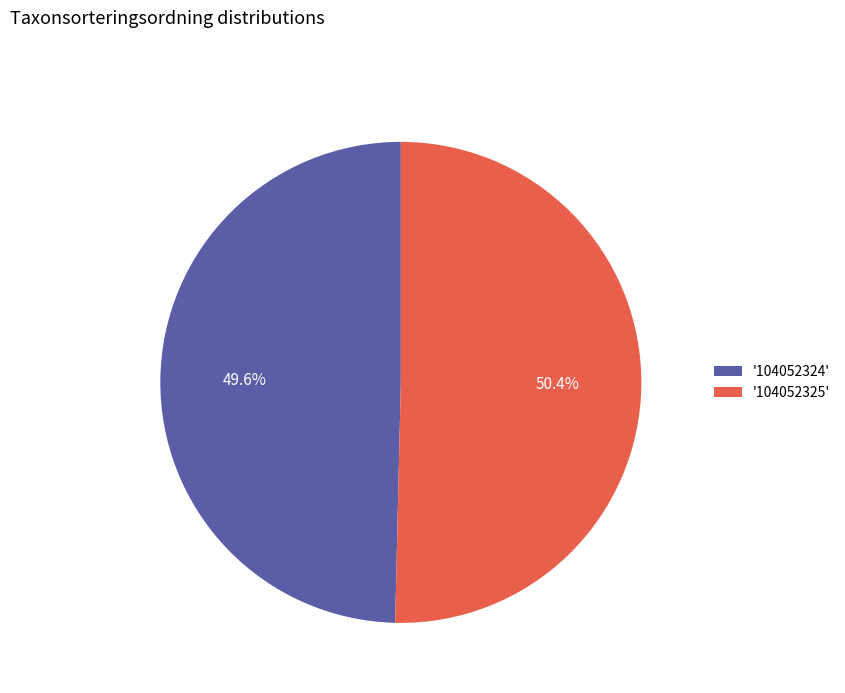

Which slice is the largest?

'104052325'